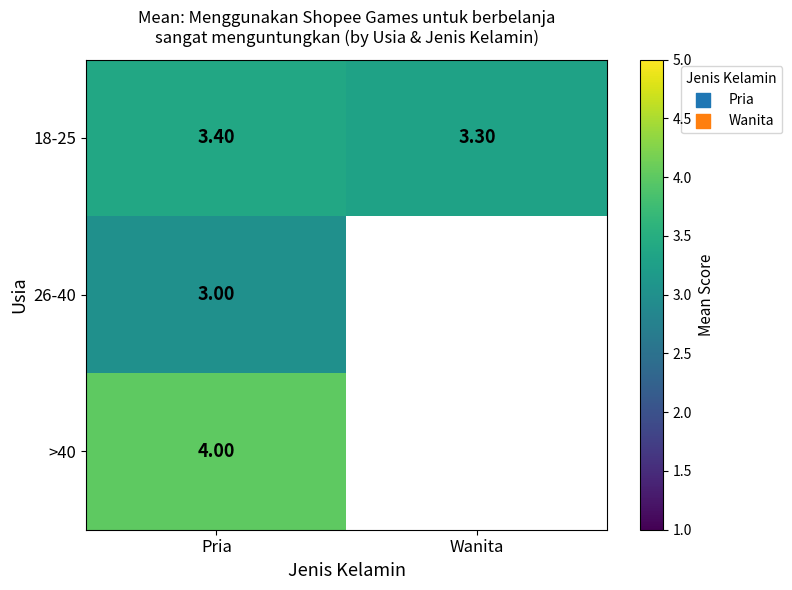

What is the spread (max minus min) of values at Pria?

1.0